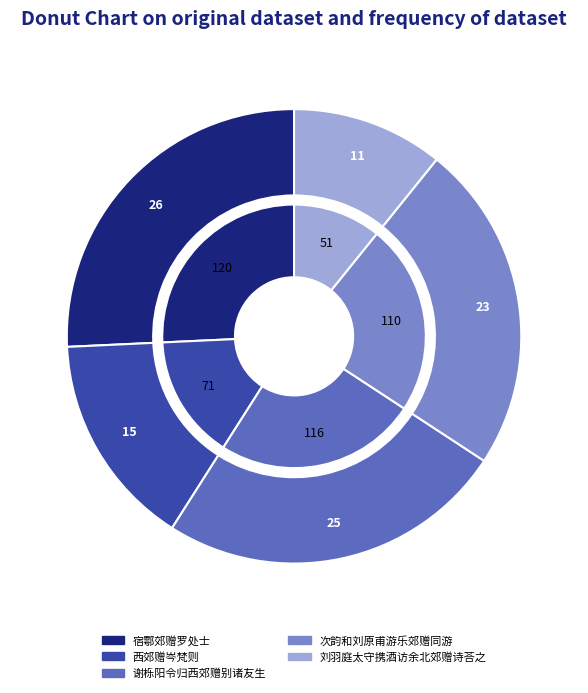

The 谢栎阳令归西郊赠别诸友生 slice represents 1% of the pie. True or false?

False